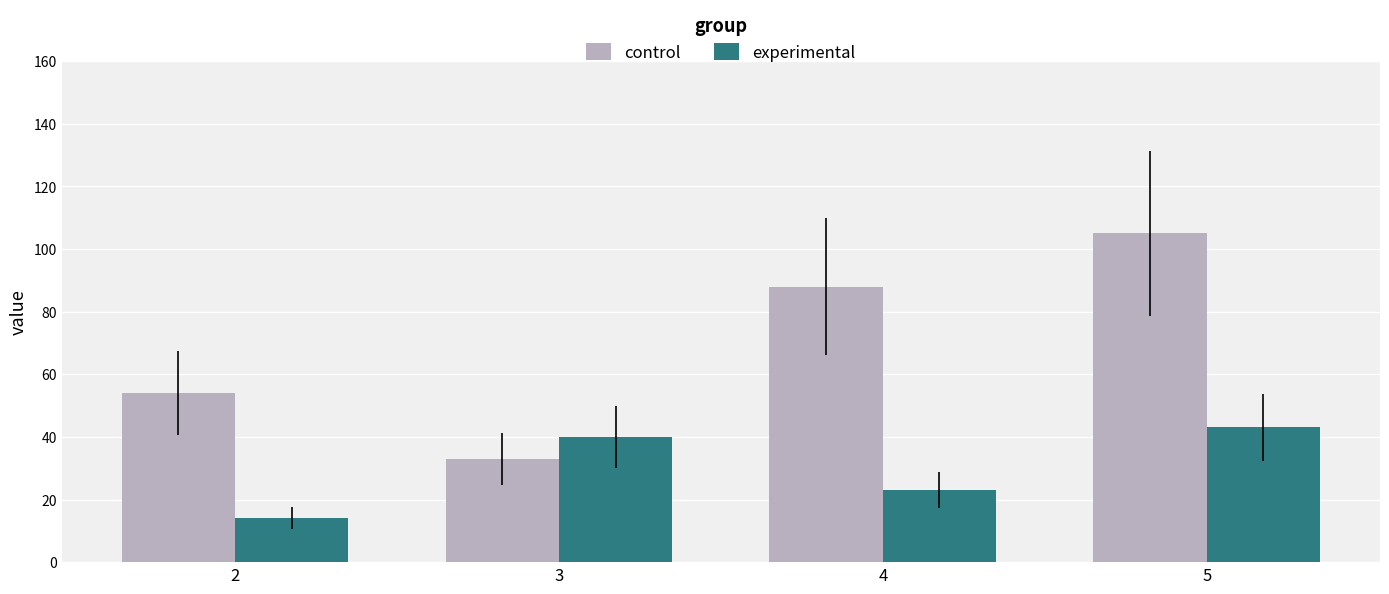

Reading right to left, extract all data points from this chart.

control: 105	88	33	54
experimental: 43	23	40	14